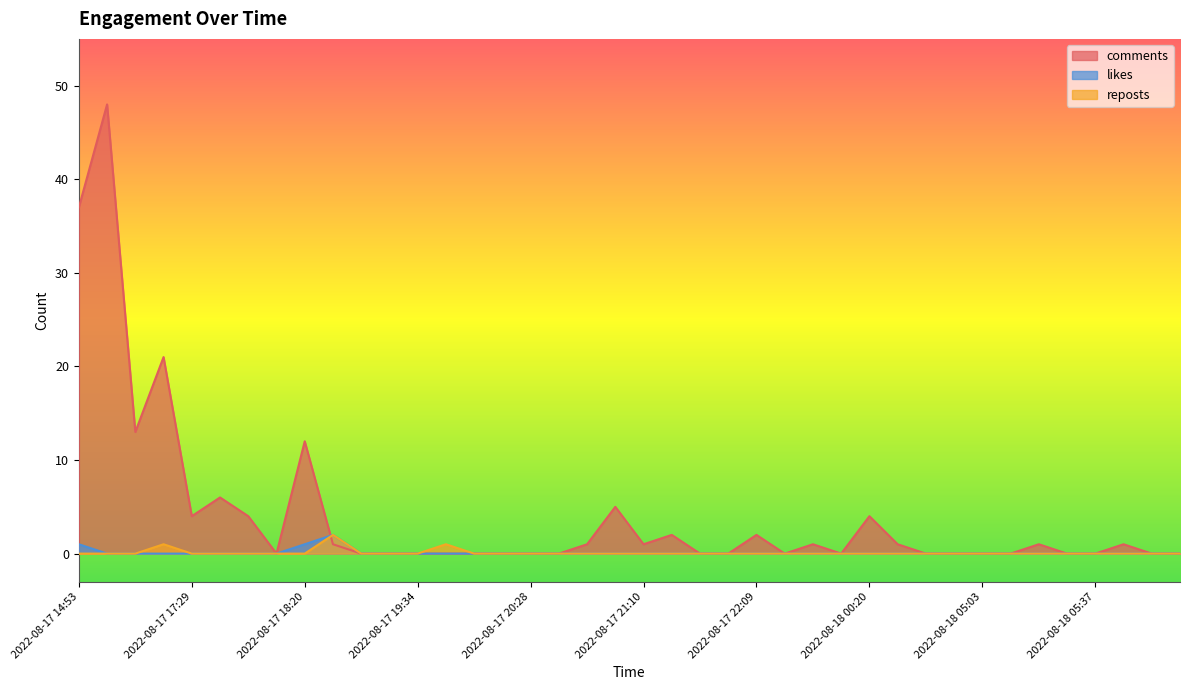

What is the difference between the second highest and minimum values in the likes series?

1